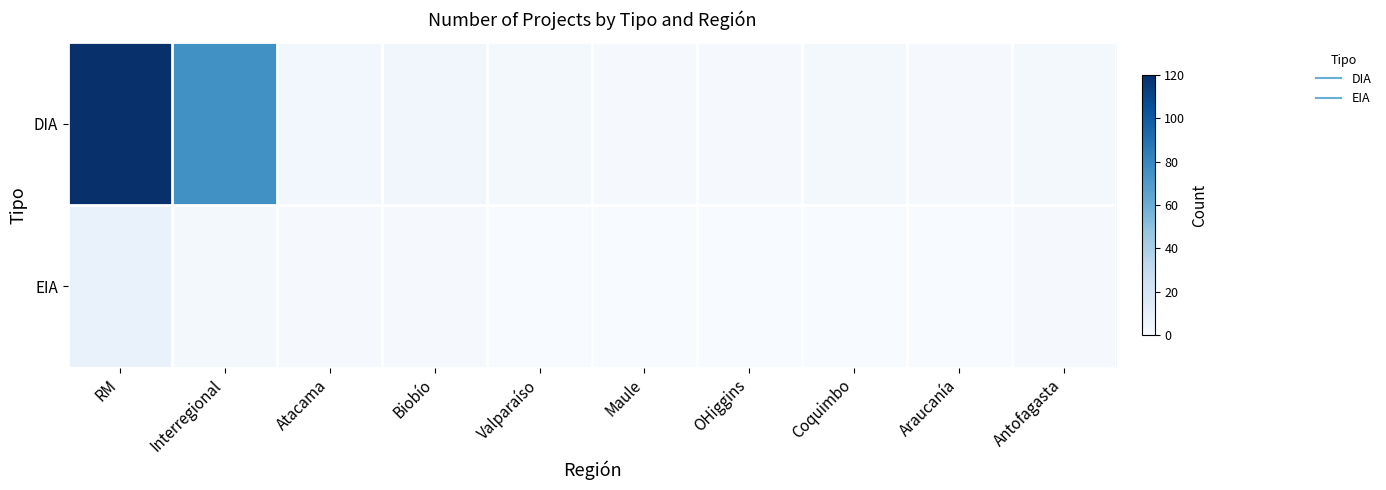

Between RM and Valparaíso, which series saw the biggest shift?

DIA